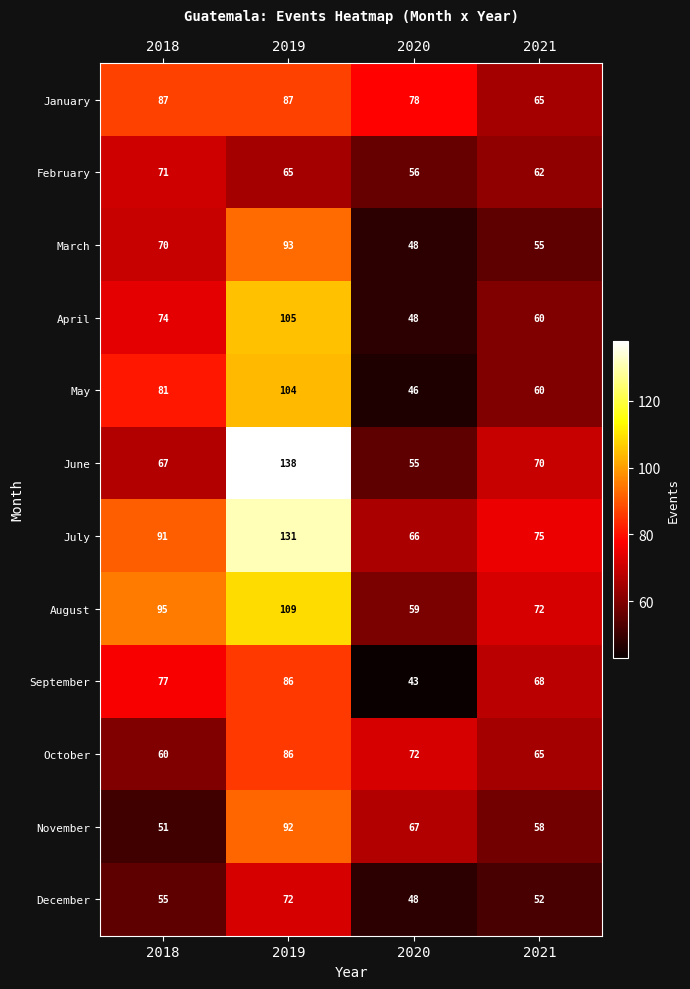

True or false: May has a value of 81 at 2018.

True